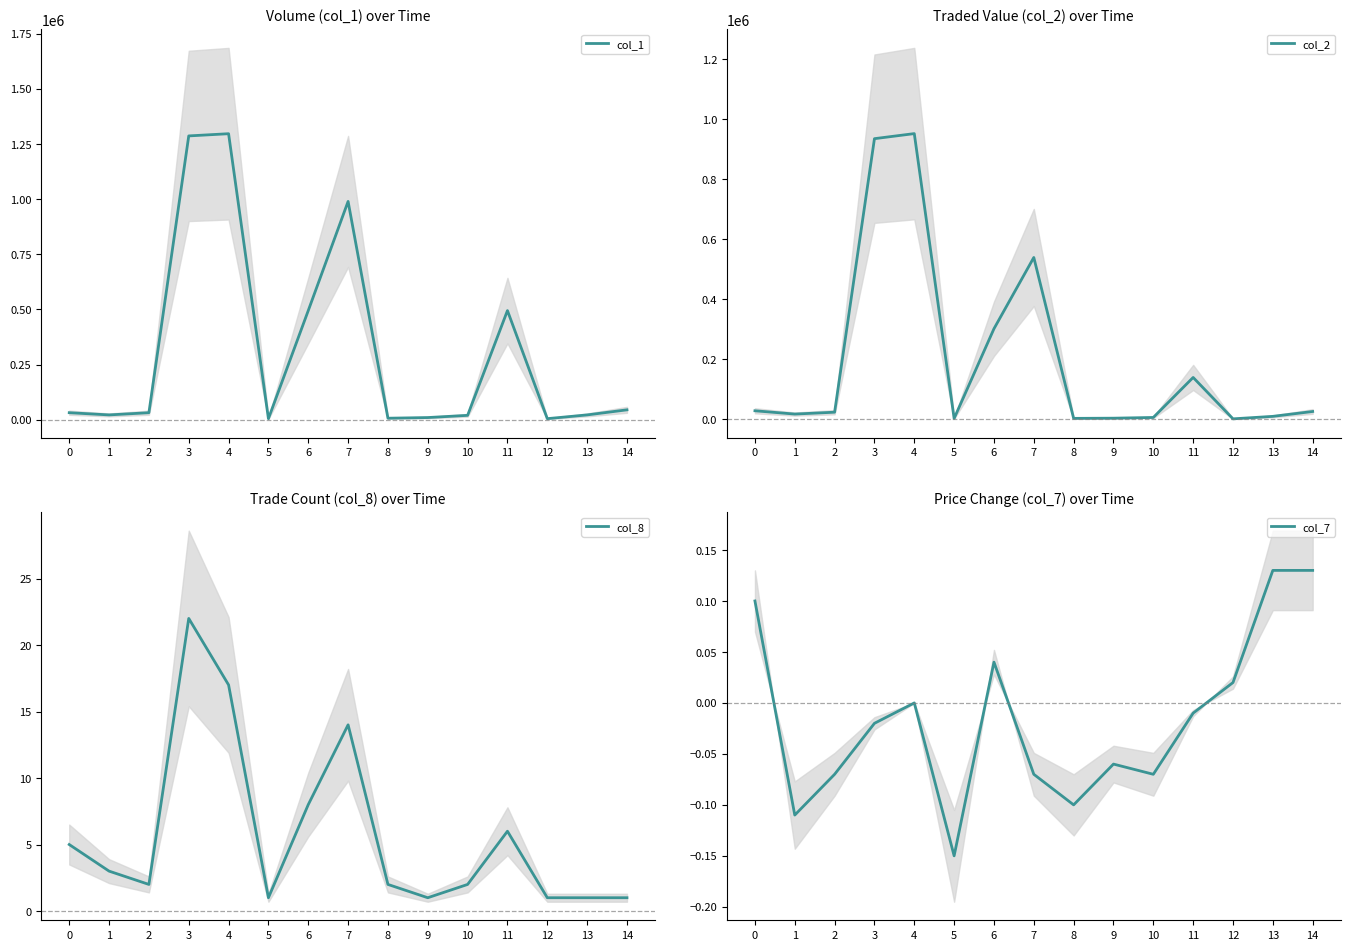

Between 4 and 13, which is larger?

4